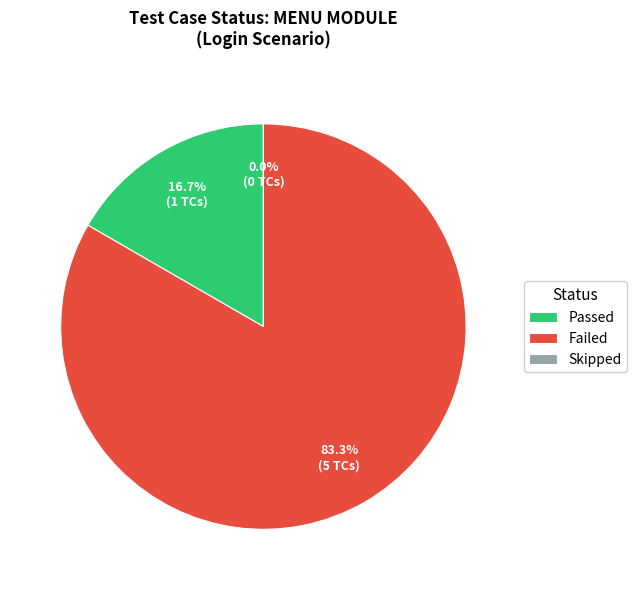

True or false: Skipped accounts for 0% of the total.

True